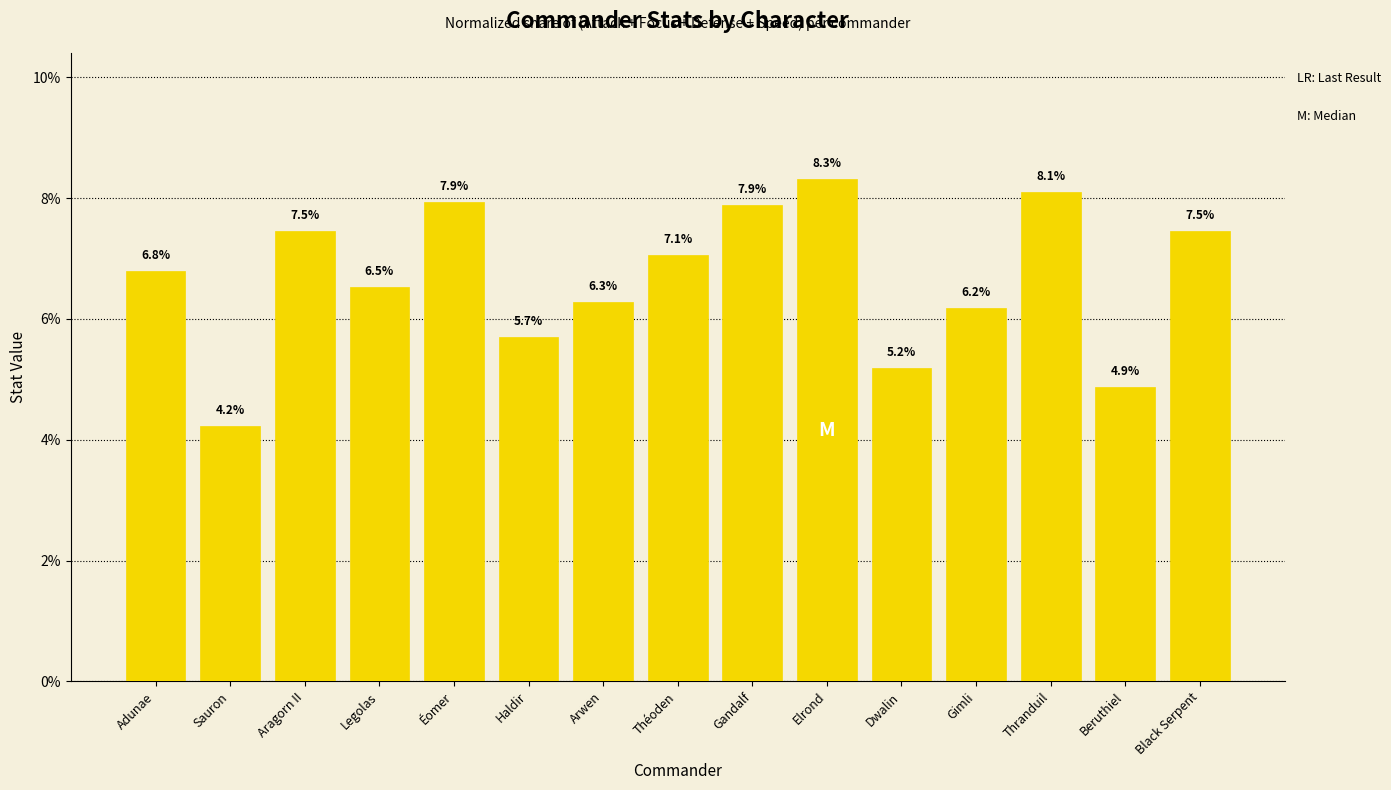

Reading left to right, transcribe all the data shown in this chart.

Adunae=6.8	Sauron=4.2	Aragorn II=7.5	Legolas=6.5	Éomer=7.9	Haldir=5.7	Arwen=6.3	Théoden=7.1	Gandalf=7.9	Elrond=8.3	Dwalin=5.2	Gimli=6.2	Thranduil=8.1	Beruthiel=4.9	Black Serpent=7.5